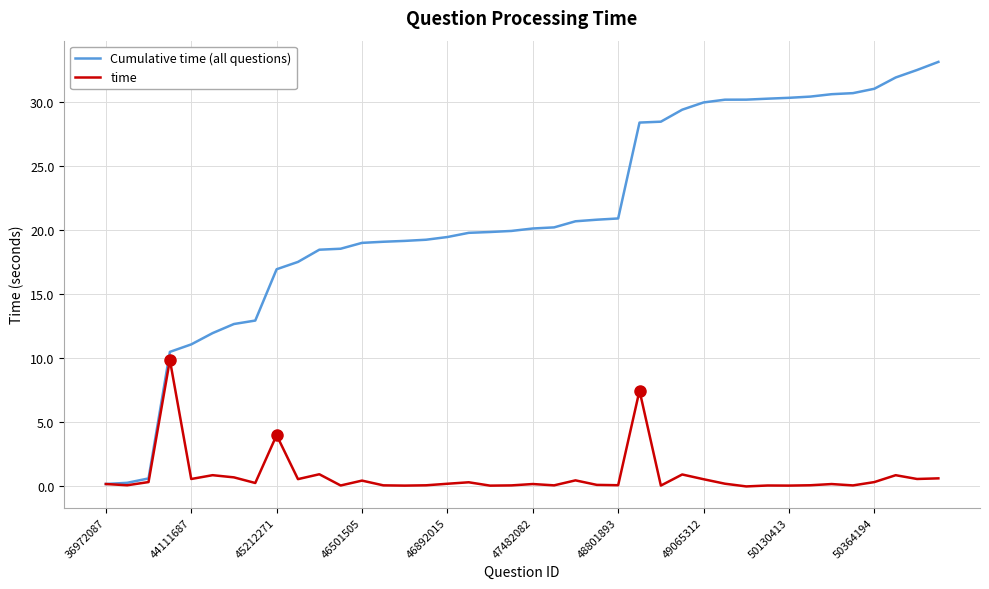

List the series in order of their overall mean, highest first.

Cumulative time (all questions), time